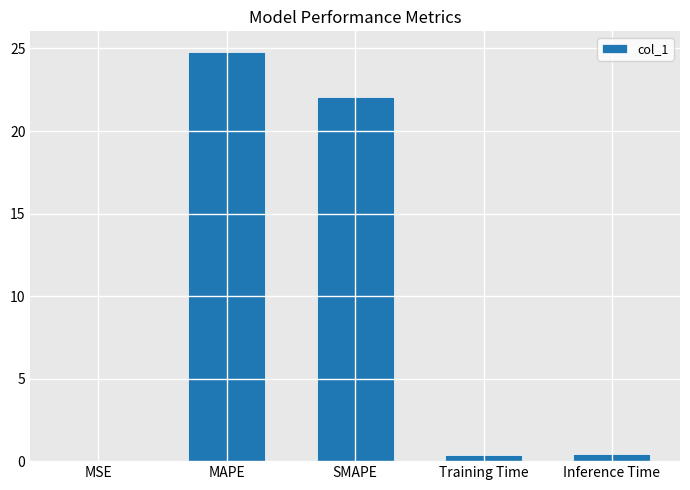

At which label is the value closest to 12?

SMAPE